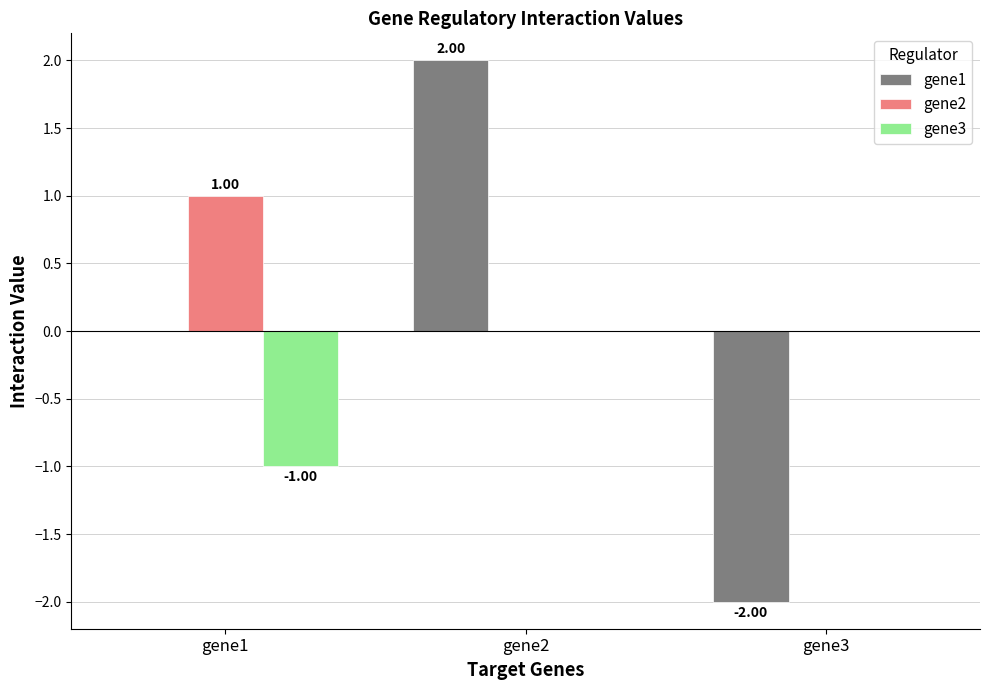

What is the total value across all series at gene3?

-2.0